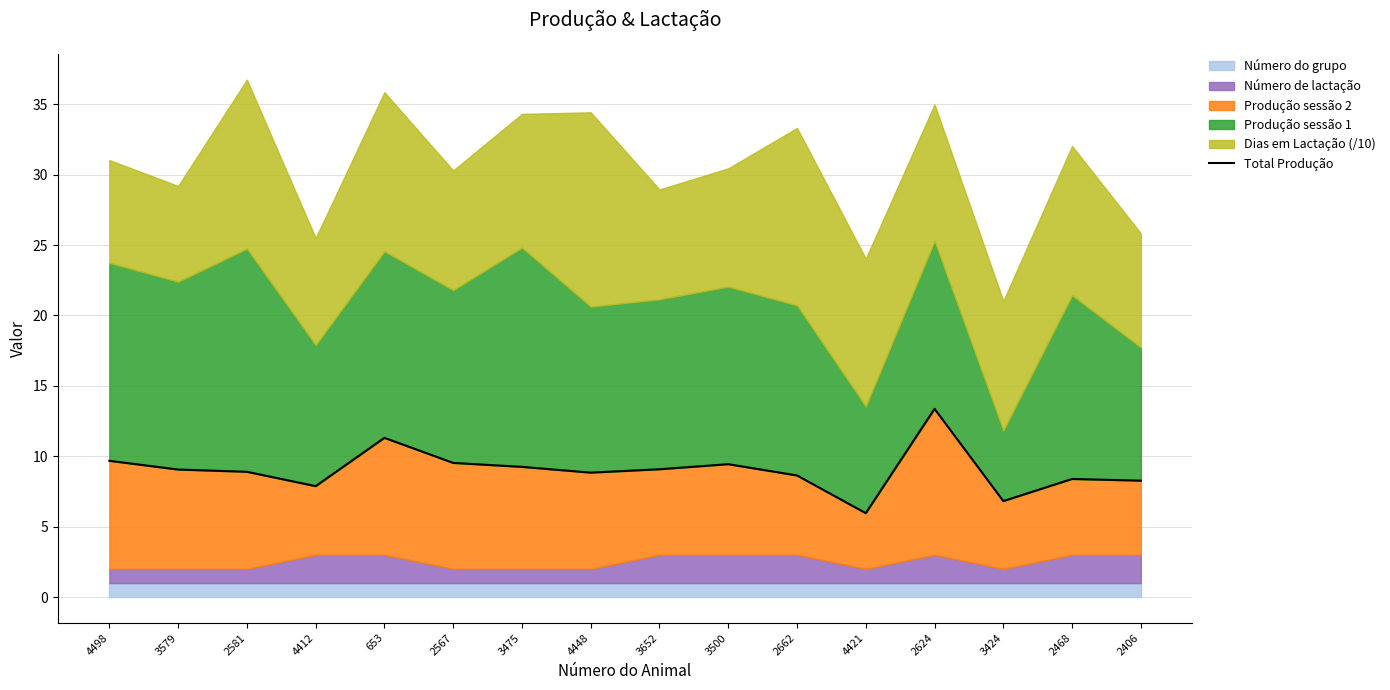

Reading left to right, extract all data points from this chart.

4498=9.7	3579=9.1	2581=8.9	4412=7.9	653=11.3	2567=9.5	3475=9.2	4448=8.8	3652=9.1	3500=9.4	2662=8.6	4421=6.0	2624=13.4	3424=6.8	2468=8.4	2406=8.3